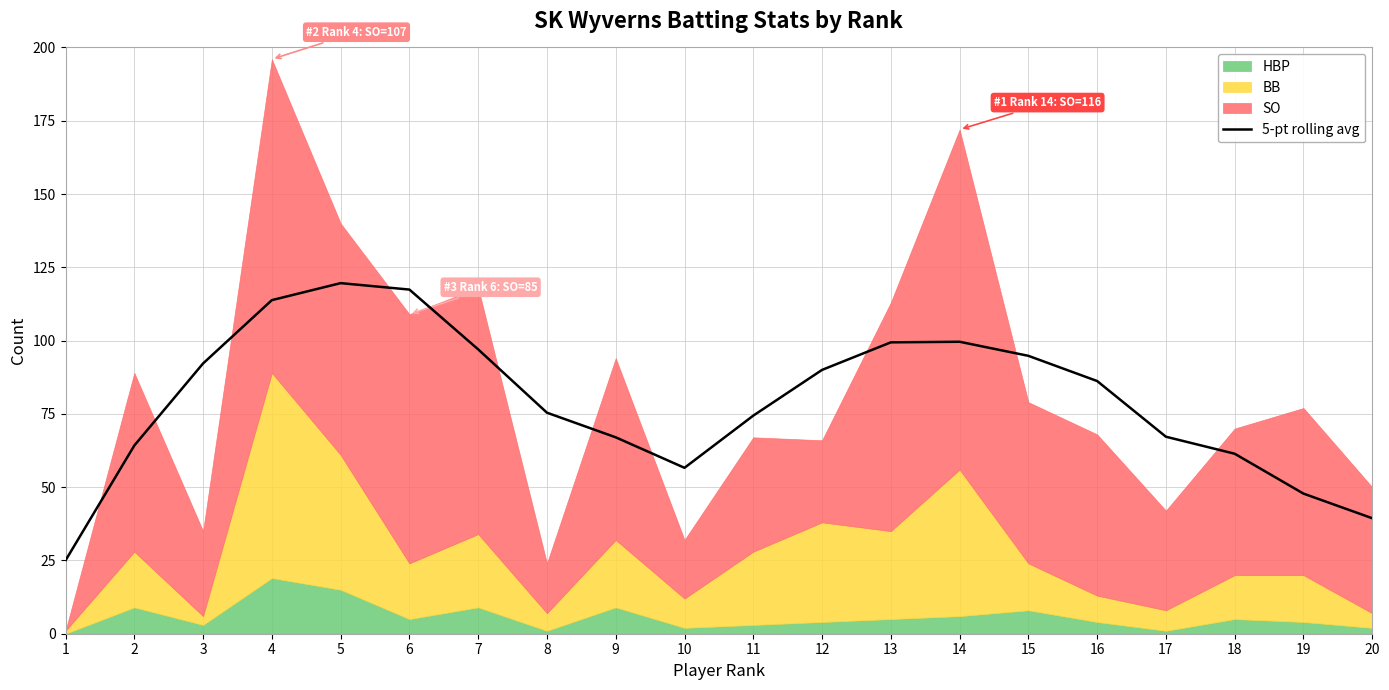

Rank the categories by value from highest to lowest.

5, 6, 4, 14, 13, 7, 15, 3, 12, 16, 8, 11, 17, 9, 2, 18, 10, 19, 20, 1